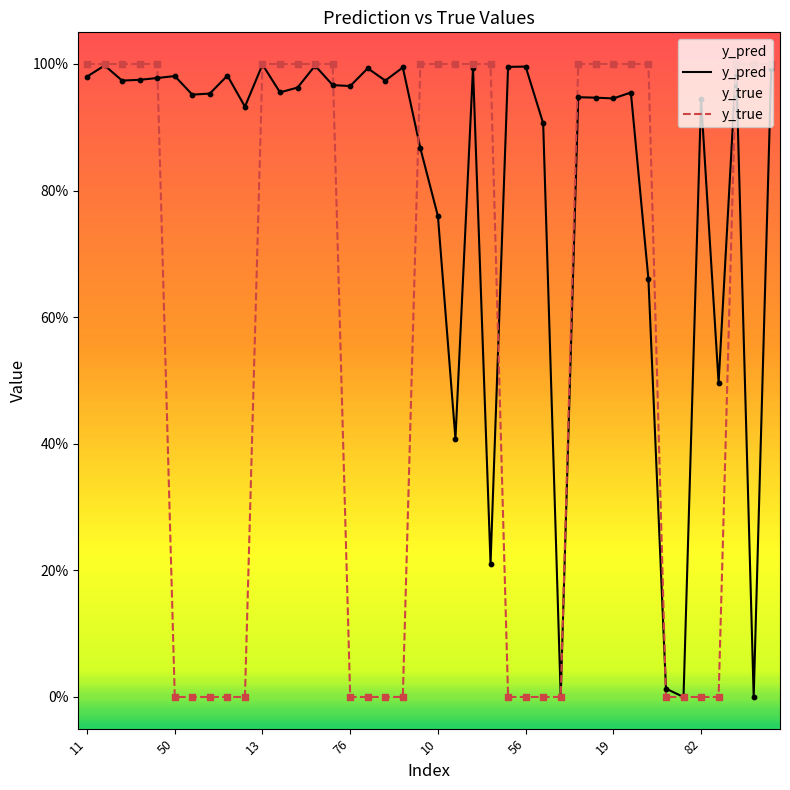

At which category is the sum across all series the highest?

13